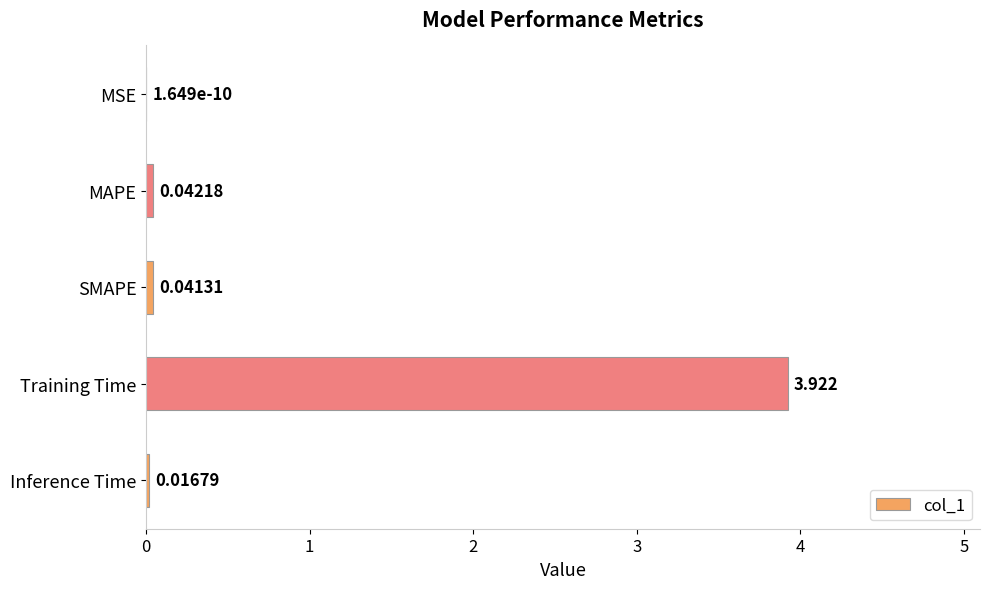

How many categories are shown in the chart?

5